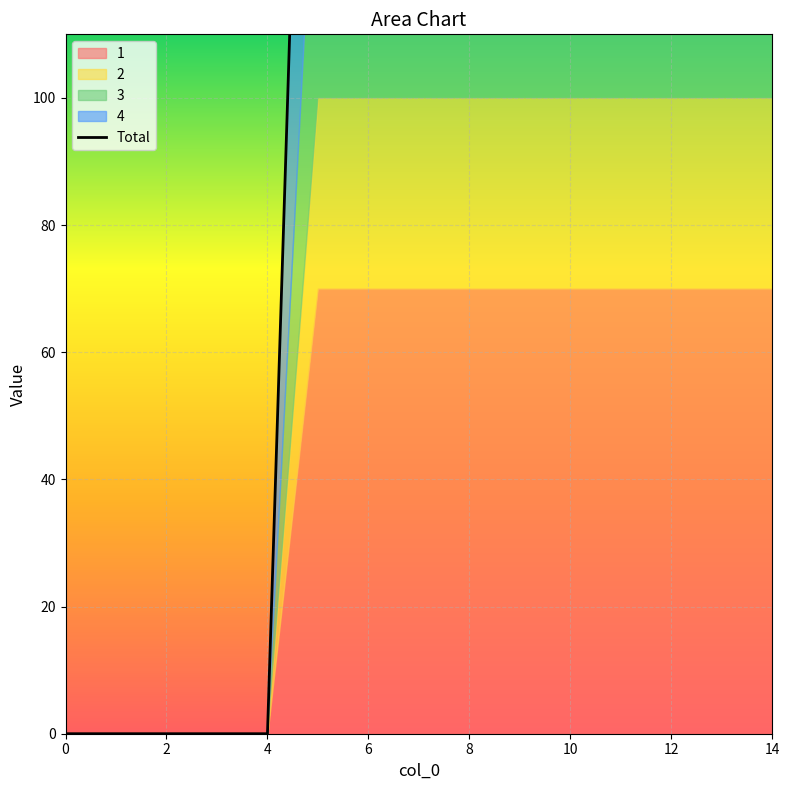

True or false: there are more than 0 points higher than both neighbors.

False